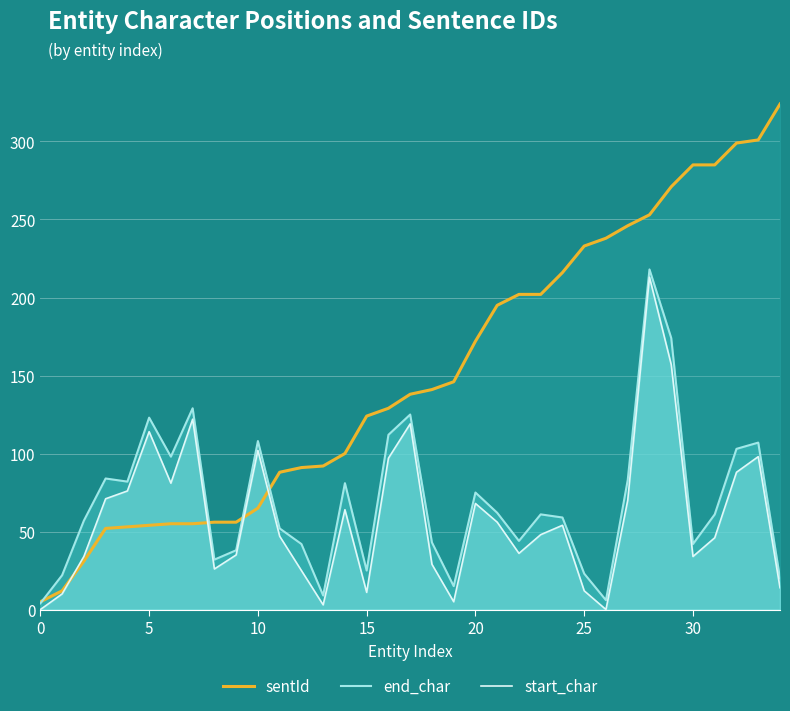

At which category is the sum across all series the highest?

28